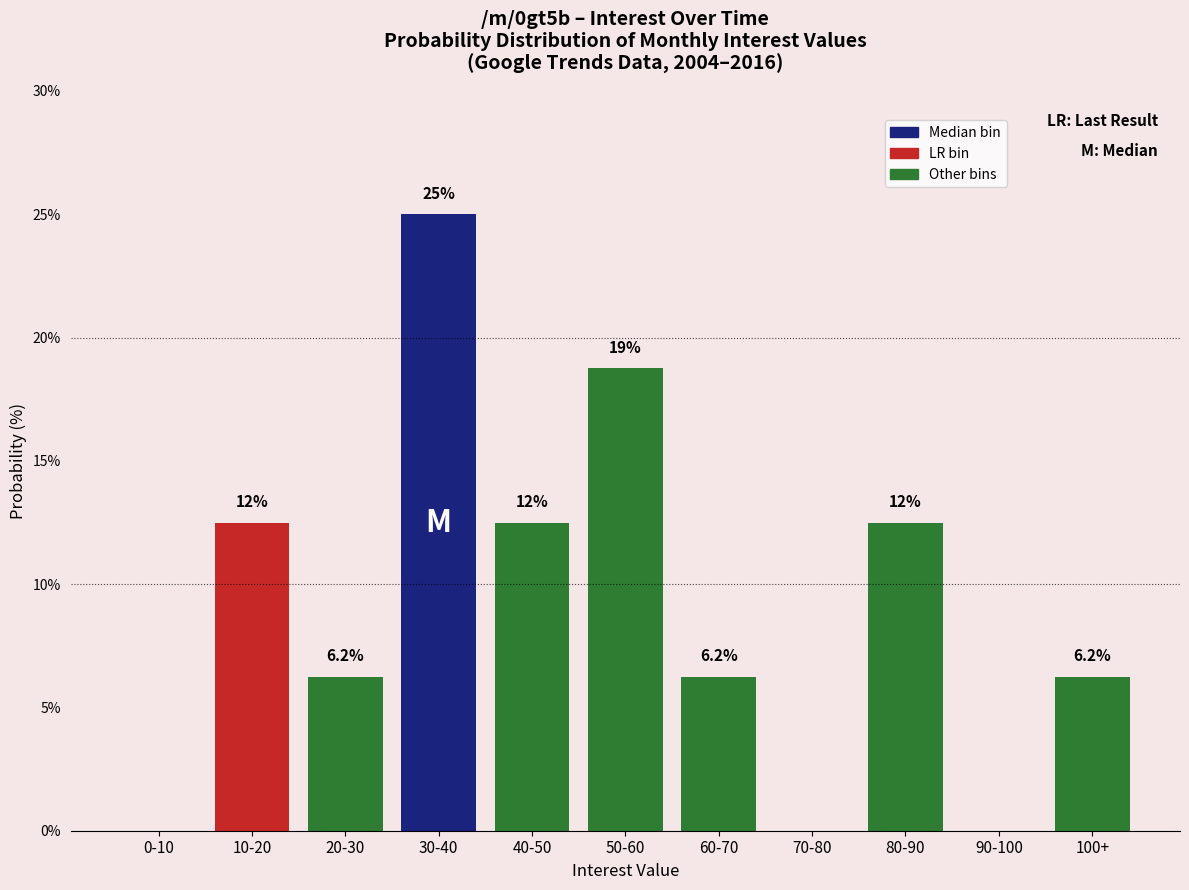

At which label does the data first exceed 6?

10-20